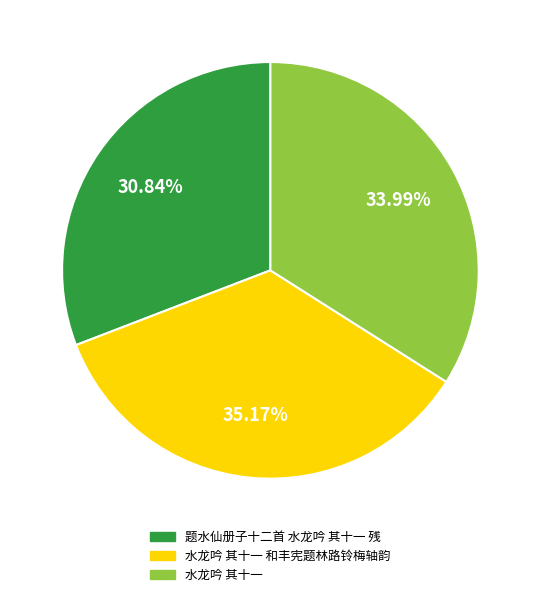

Is there a majority slice in this chart?

No